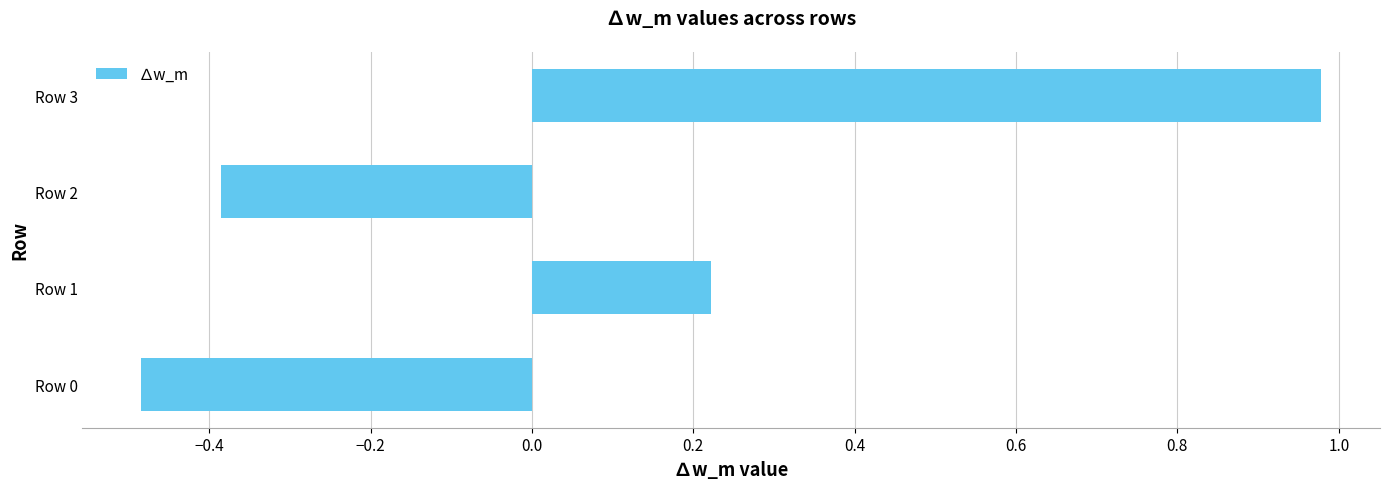

The chart shows a value of -0.6 at Row 2. True or false?

False